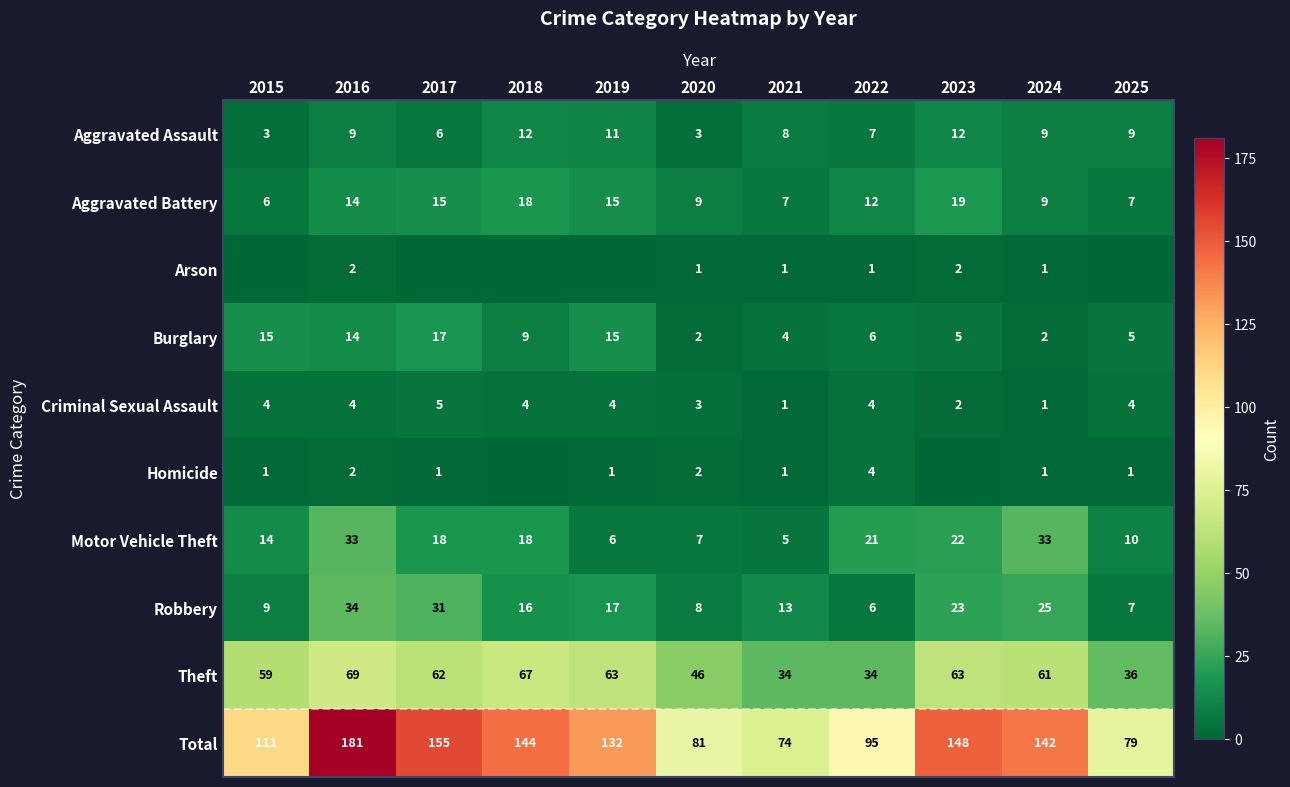

What is the sum of the Burglary values at 2022 and 2024?

8